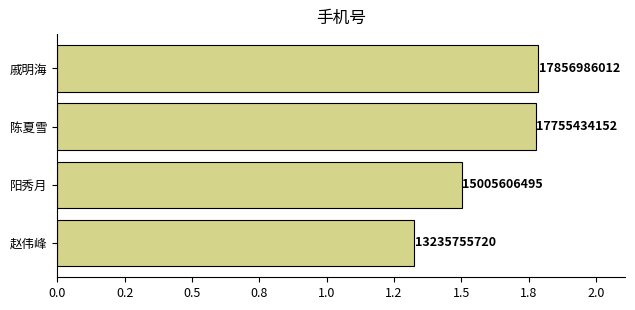

Does the chart contain any negative values?

No